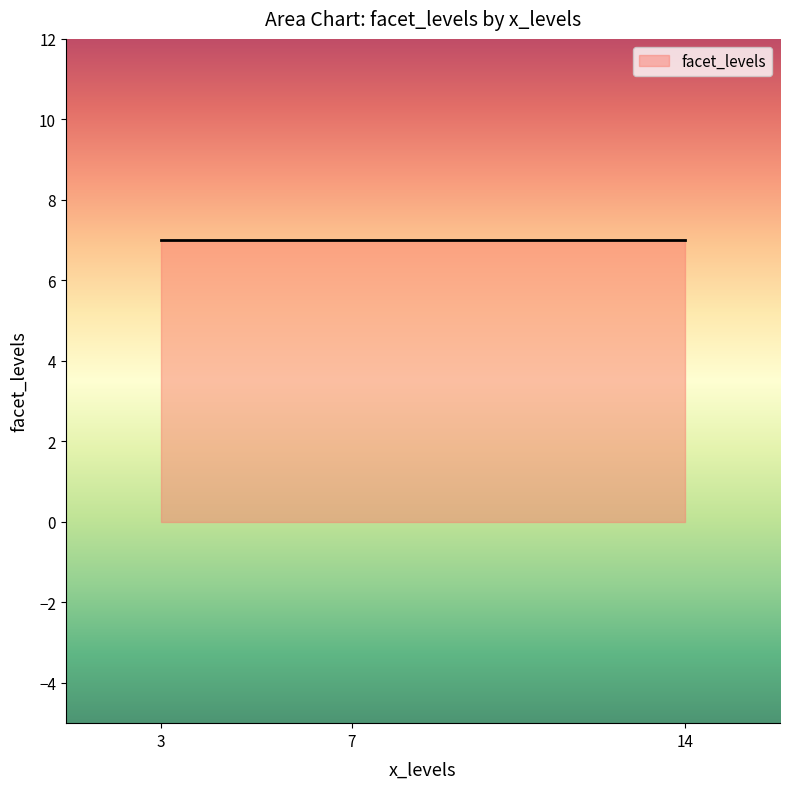

Count the values in the range 2 to 10.

9